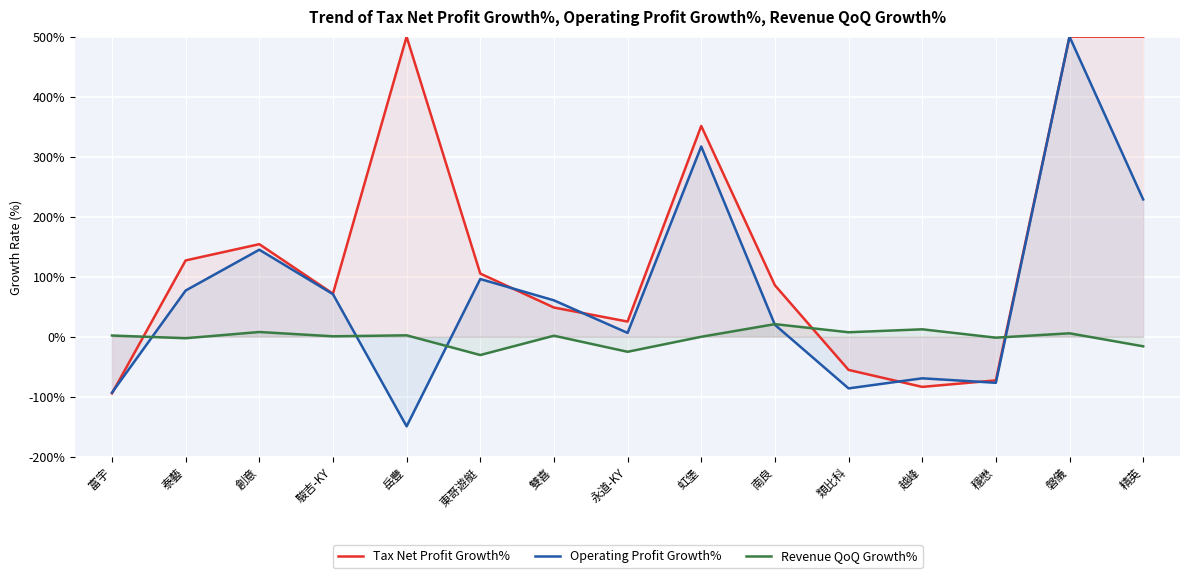

How many values in the Revenue QoQ Growth% series exceed 1?

8